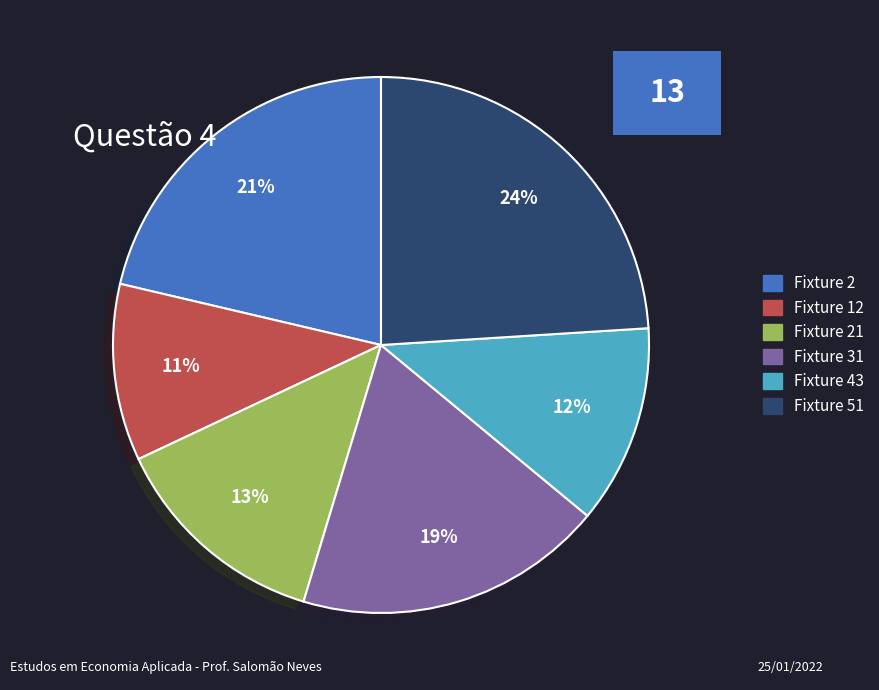

To the nearest percent, what is the difference between the largest and smallest slice percentages?

13%